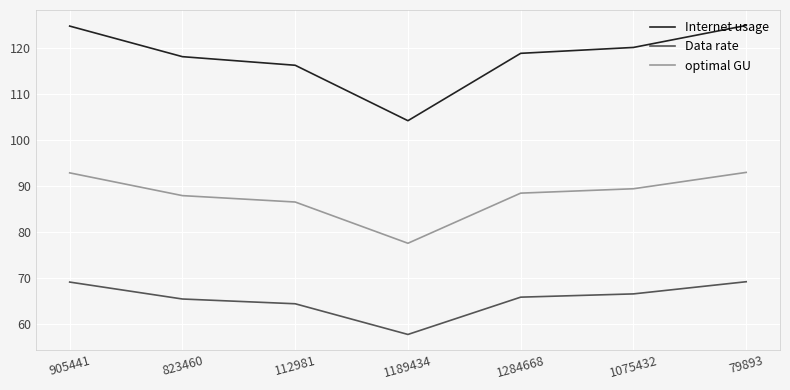

The value of Data rate at 1075432 is 66.5. True or false?

True